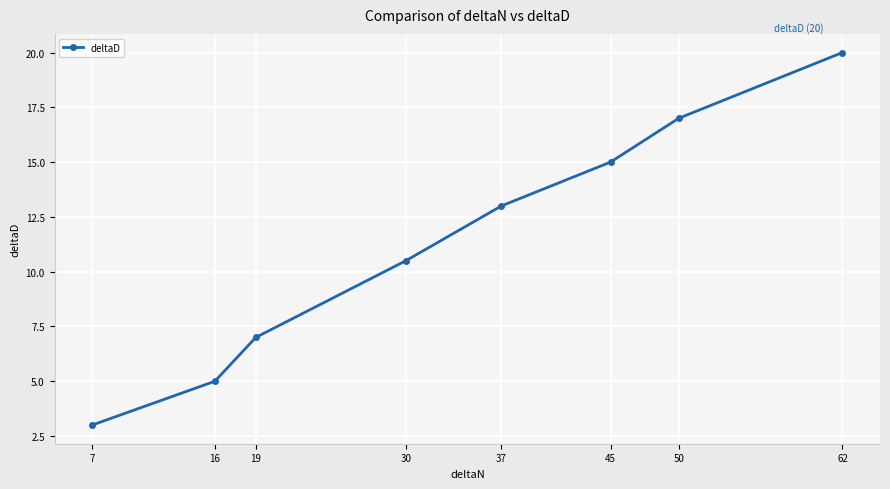

The chart shows a value of 20.0 at 62. True or false?

True